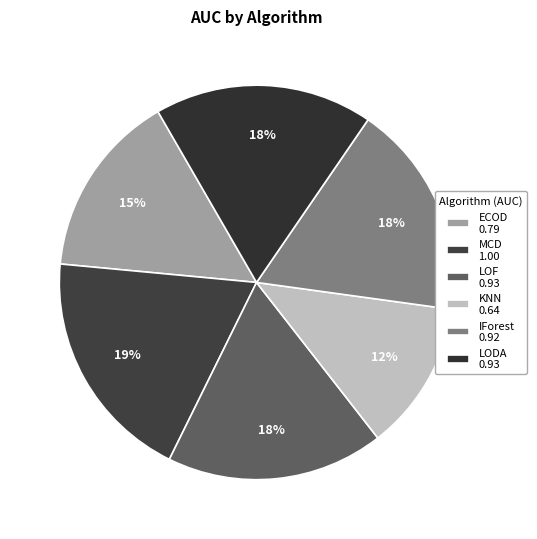

Count the number of slices in the pie.

6